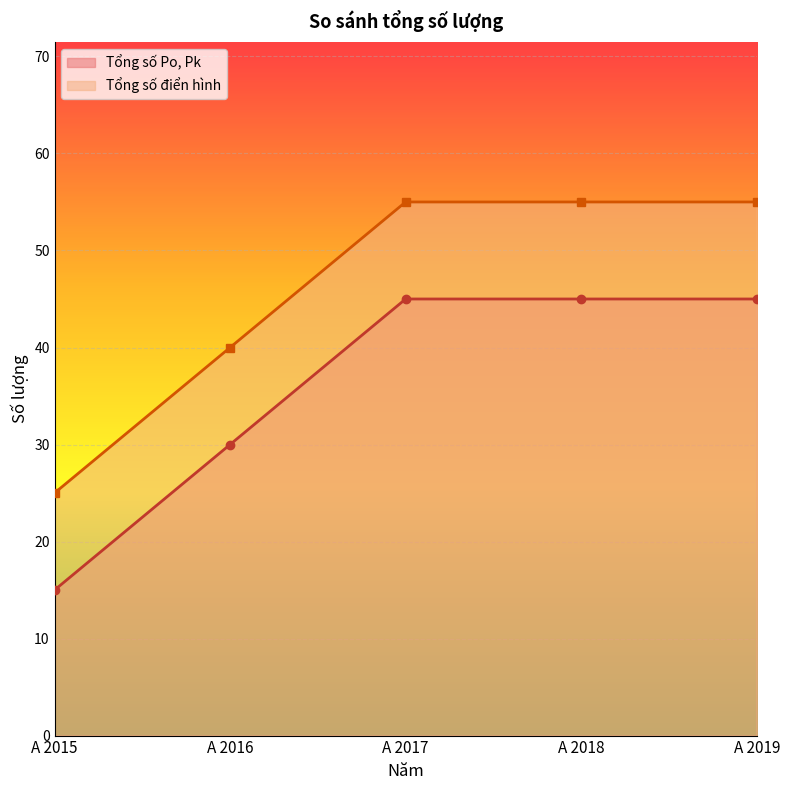

What is the difference between the Tổng số điển hình values at A 2017 and A 2016?

15